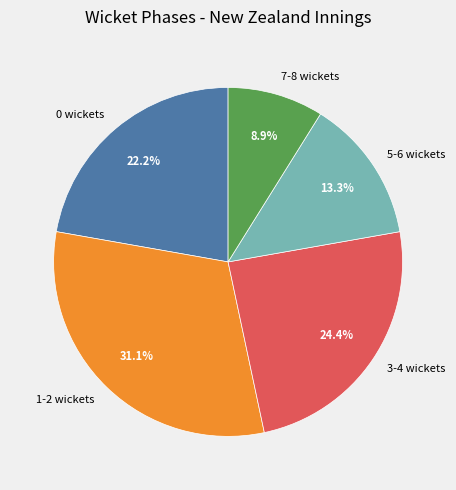

Do 5-6 wickets and 1-2 wickets together represent more than half of the pie?

No